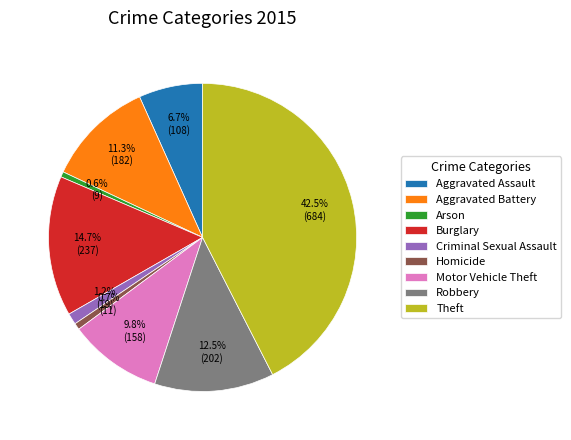

What is the total percentage of Robbery and Criminal Sexual Assault?

13.7%